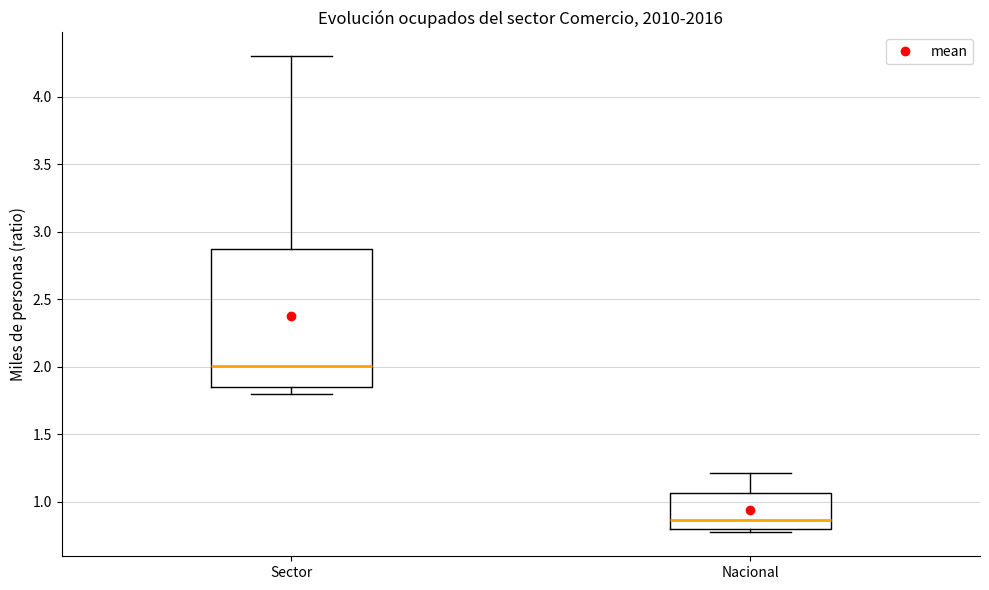

Reading left to right, read every box against the y-axis: the position of its median line, the range the box covers, and the ends of its whiskers. The values are not printed on the chart, so give them approximately, as read against the axis.

Sector: median 2.00, box 1.85 to 2.85, whiskers 1.80 to 4.30
Nacional: median 0.85, box 0.80 to 1.05, whiskers 0.75 to 1.20